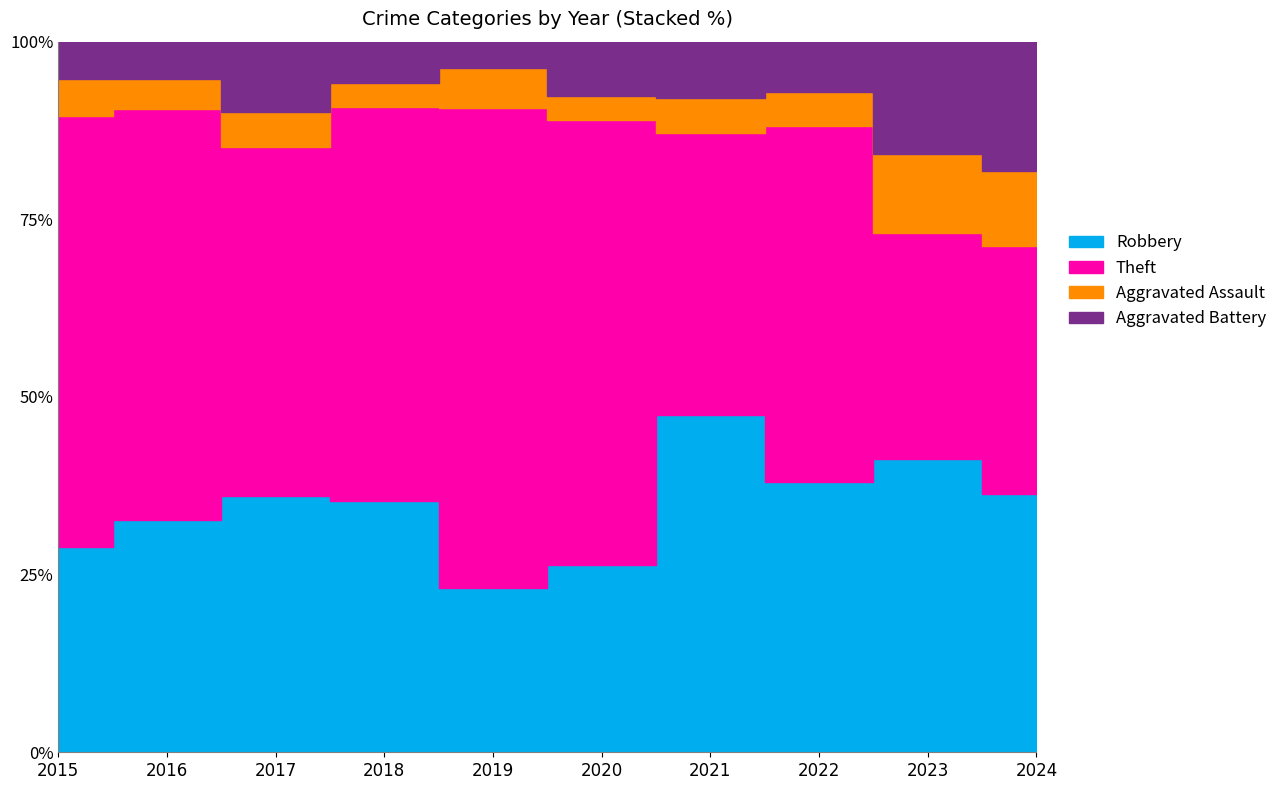

Reading left to right, list all the values displayed in this chart.

Robbery: 22	31	22	42	37	24	48	32	26	24
Theft: 46	55	30	66	108	57	40	42	20	23
Aggravated Assault: 4	4	3	4	9	3	5	4	7	7
Aggravated Battery: 4	5	6	7	6	7	8	6	10	12